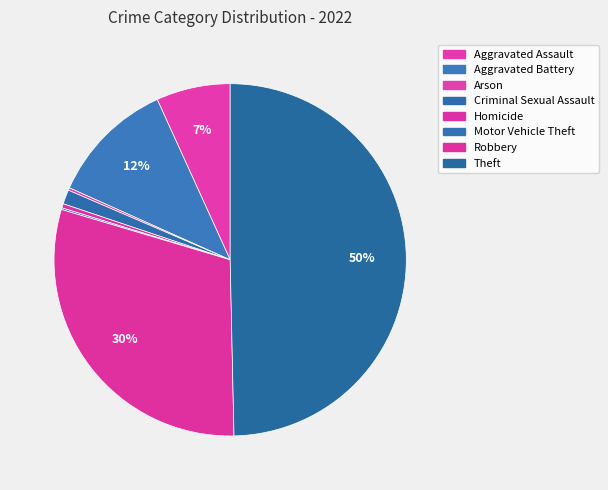

What percentage is the Aggravated Battery slice, to the nearest percent?

12%